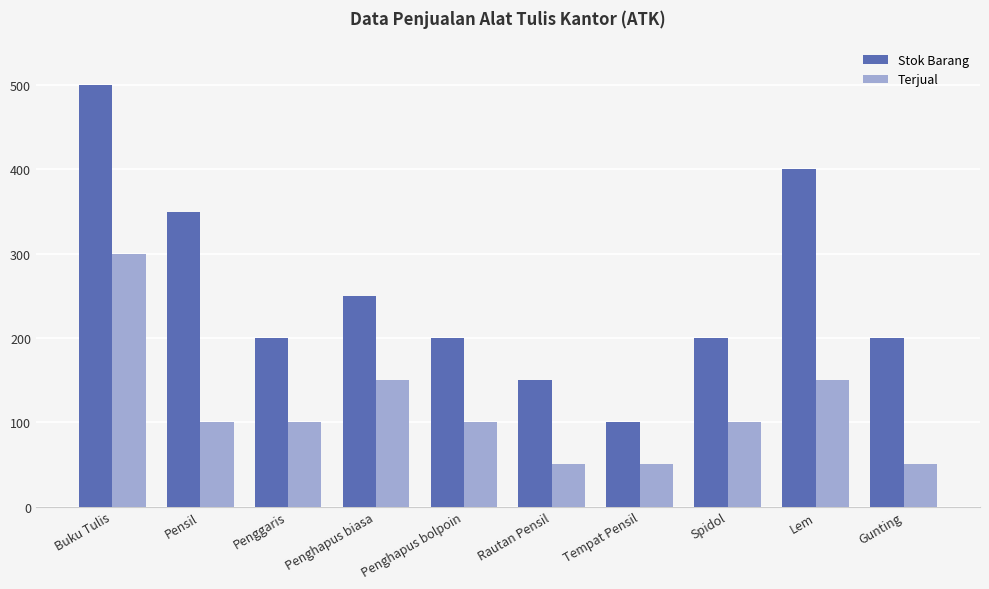

At how many categories does at least one series exceed 364?

2